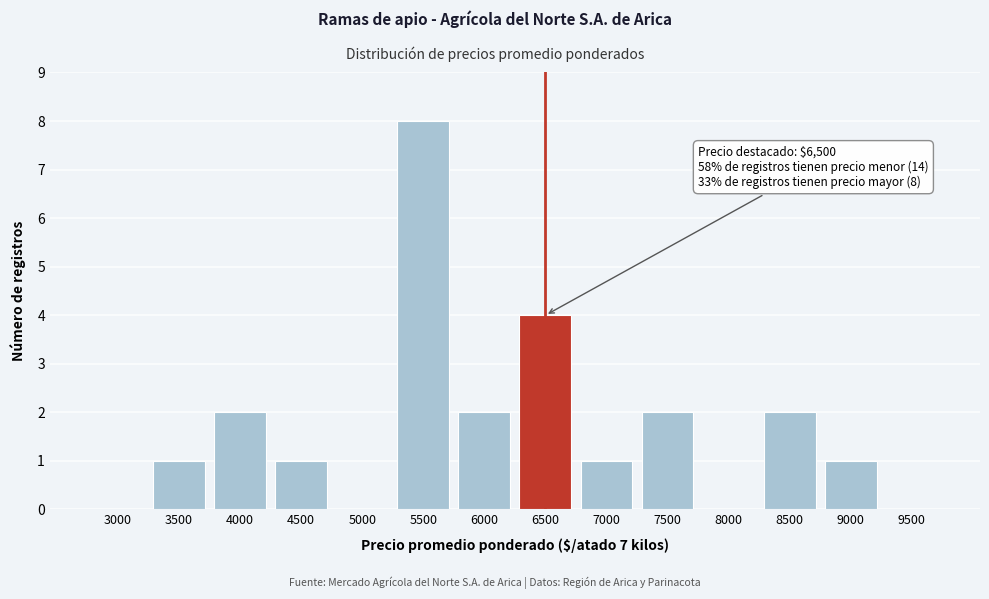

Reading left to right, what are all the values shown in this chart?

3000=0	3500=1	4000=2	4500=1	5000=0	5500=8	6000=2	6500=4	7000=1	7500=2	8000=0	8500=2	9000=1	9500=0